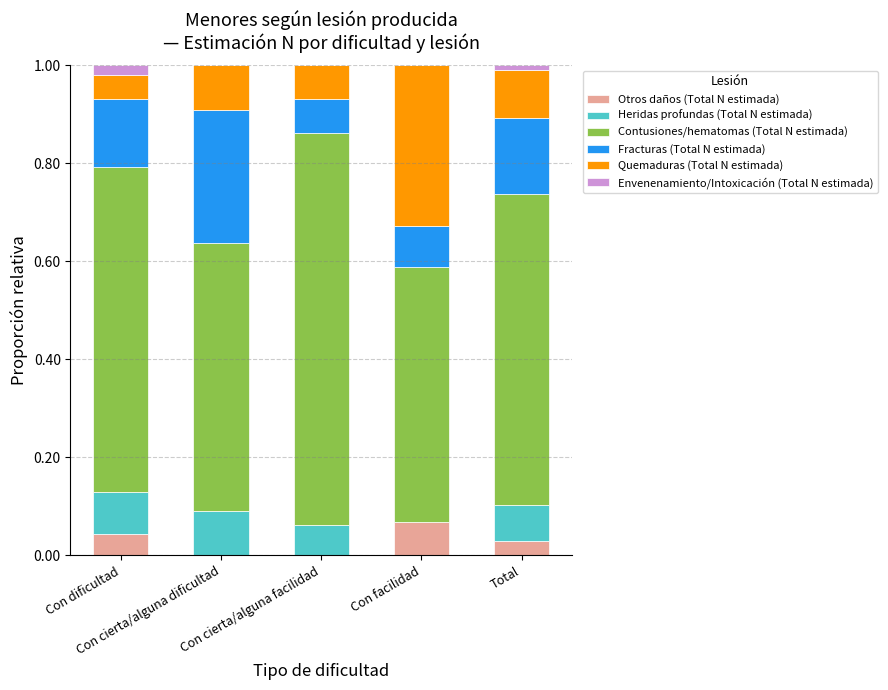

What is the total value across all series at Con facilidad?

1.0